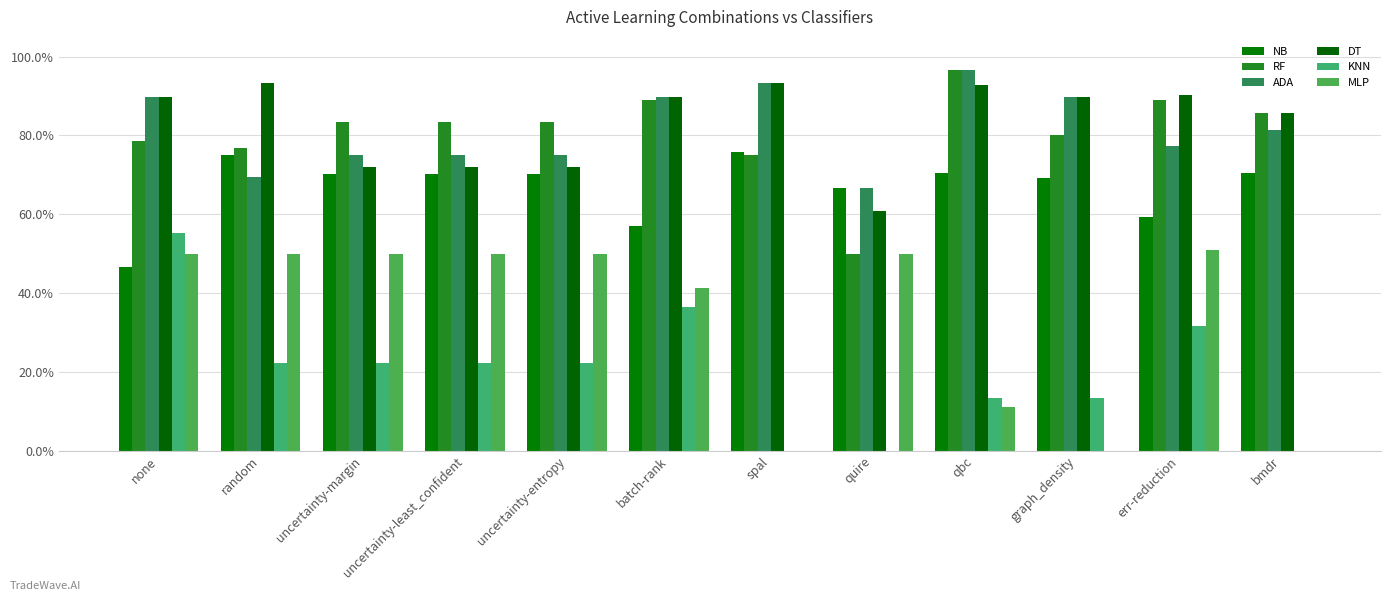

Are the bars grouped side by side (vs. stacked)?

Yes